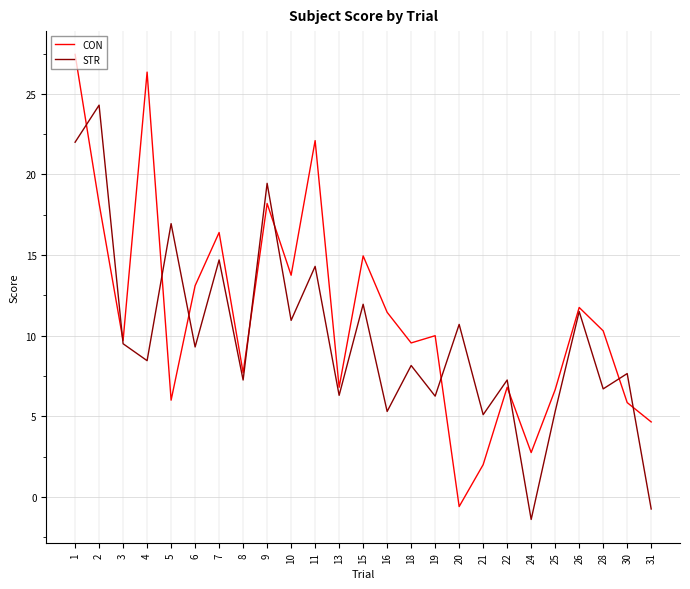

Where do CON and STR first cross each other?

1 and 2